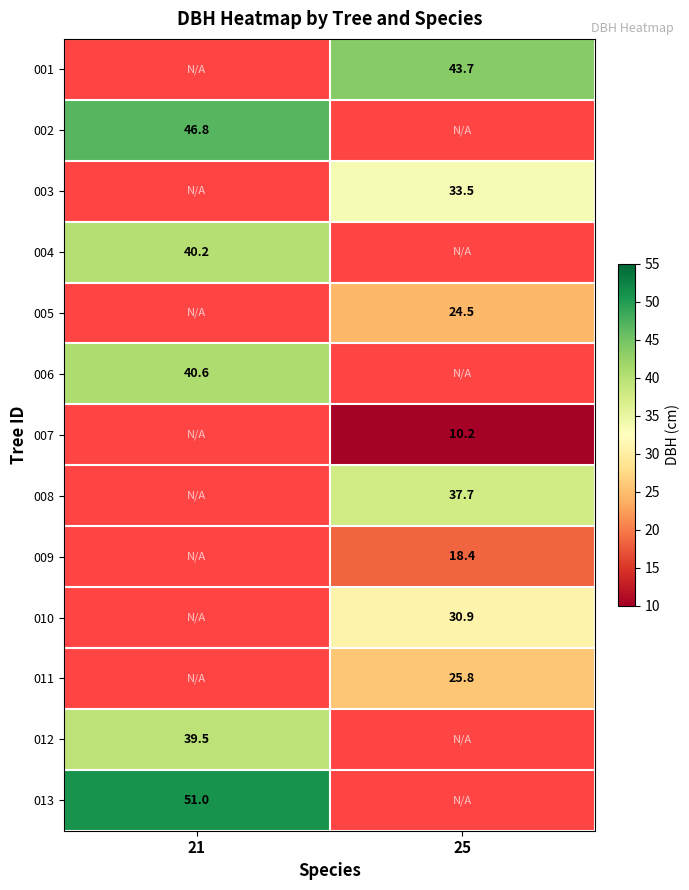

The 013 series shows 85.5 at 21. True or false?

False